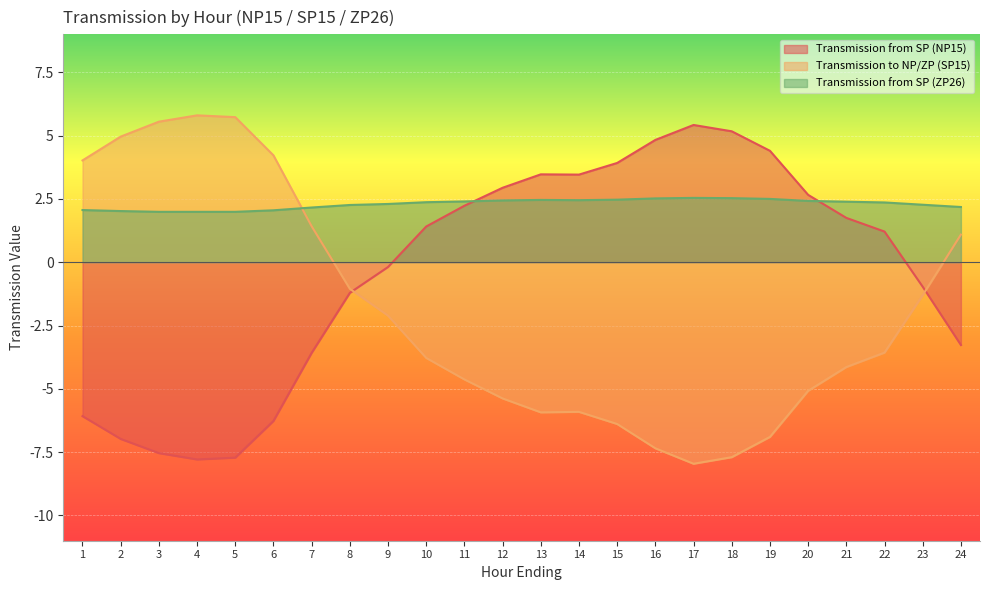

What value does the Transmission from SP (ZP26) series have at 23?

2.3